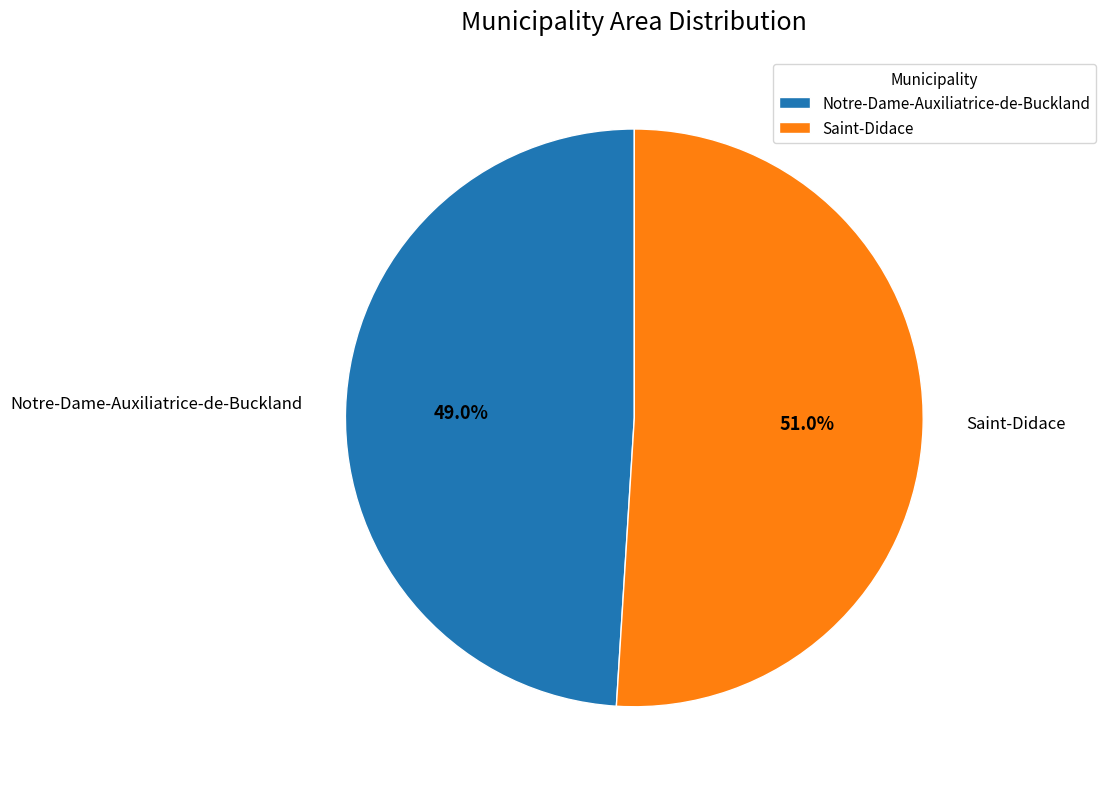

True or false: Notre-Dame-Auxiliatrice-de-Buckland accounts for 49% of the total.

True